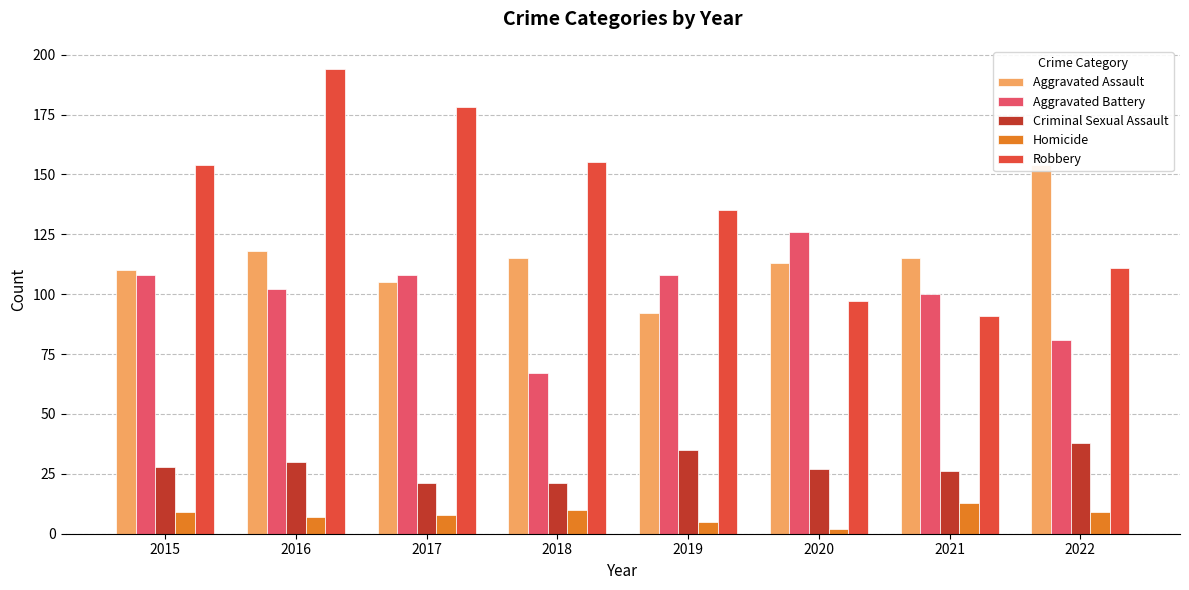

What is the average value of the Criminal Sexual Assault series?

28